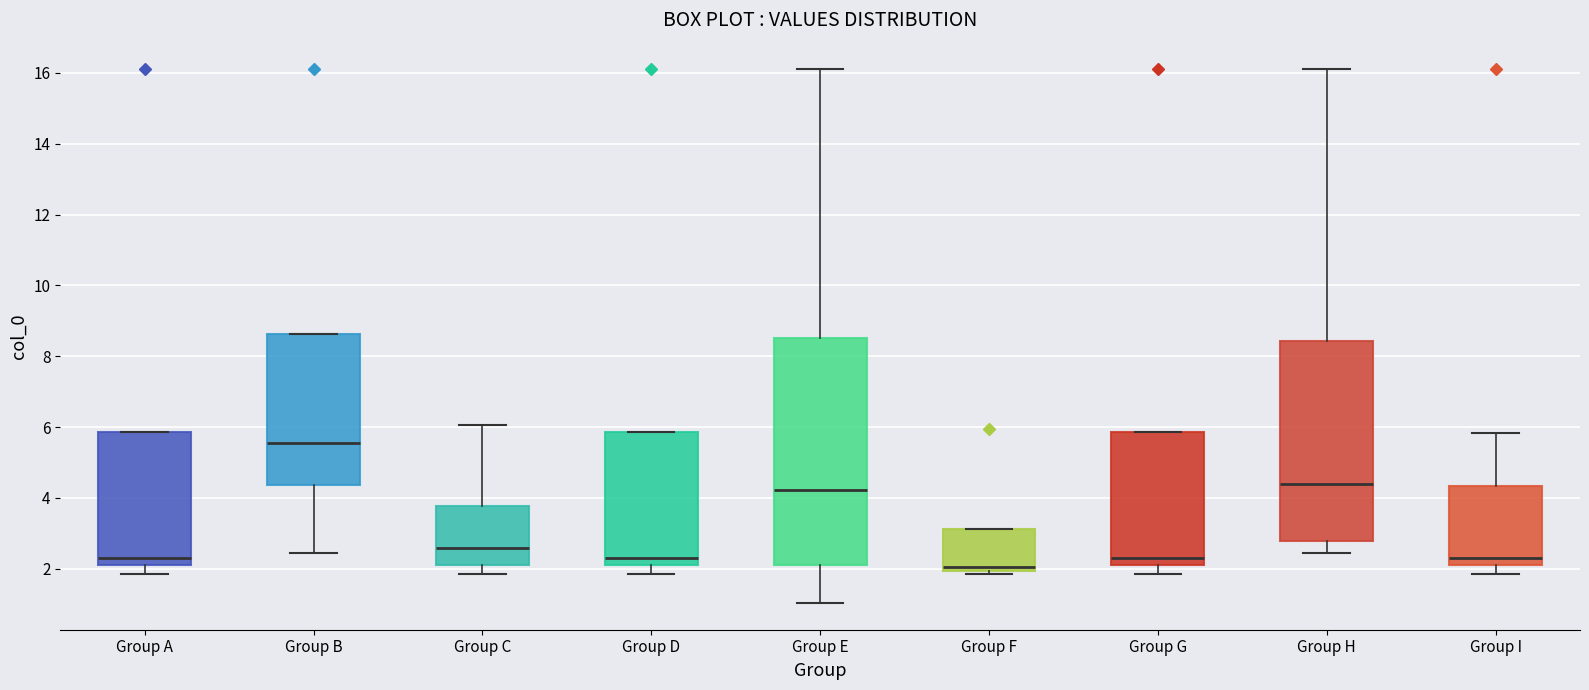

Which box has the lowest median line?

Group F